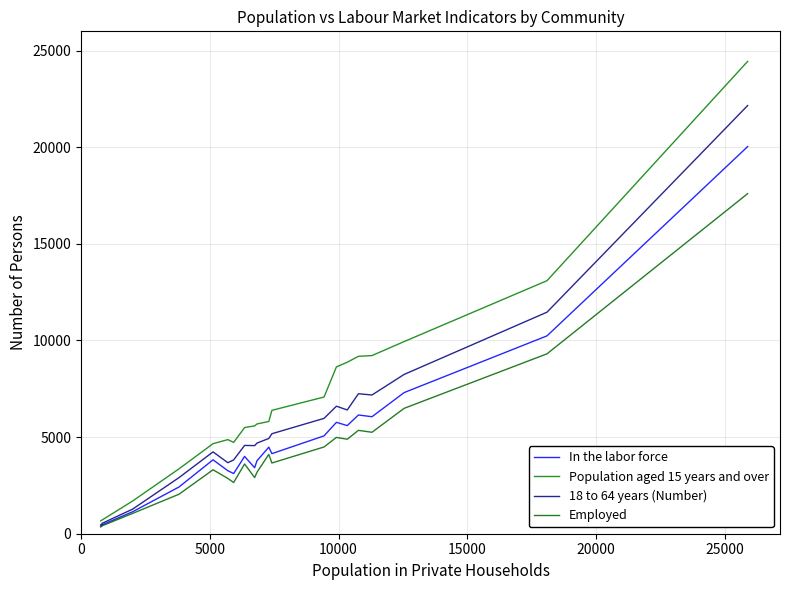

Reading left to right, extract all data points from this chart.

In the labor force: 390	465	1135	2420	3825	3260	3115	4000	3415	3775	4480	4145	5065	5765	5595	6145	6055	7305	10240	20035
Population aged 15 years and over: 670	720	1690	3360	4660	4870	4725	5495	5580	5680	5810	6385	7075	8635	8875	9180	9220	9945	13095	24445
18 to 64 years (Number): 455	545	1270	2905	4235	3675	3820	4570	4560	4690	4930	5175	5970	6600	6405	7245	7180	8245	11465	22160
Employed: 350	415	1050	2045	3310	2860	2650	3610	2905	3180	4105	3660	4490	4985	4890	5350	5250	6490	9310	17600